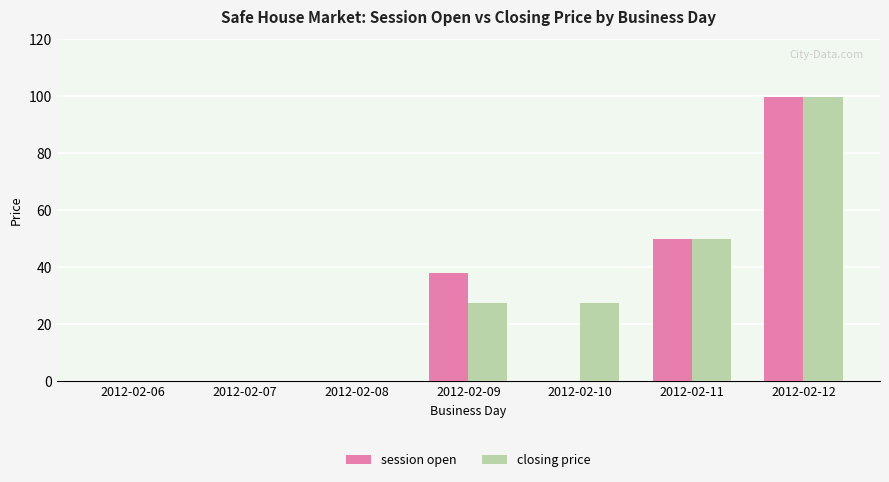

What is the sum of the closing price values at 2012-02-08 and 2012-02-12?

99.8